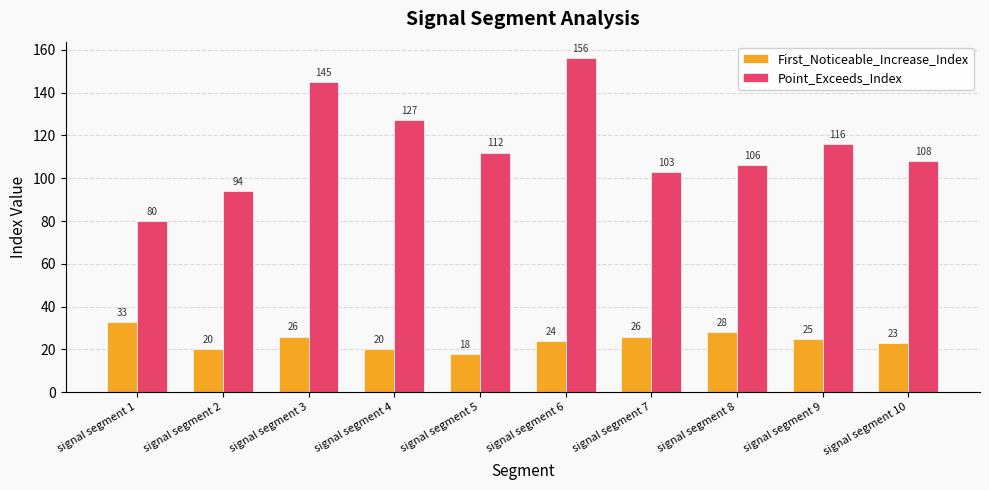

Which series has the widest spread of values?

Point_Exceeds_Index